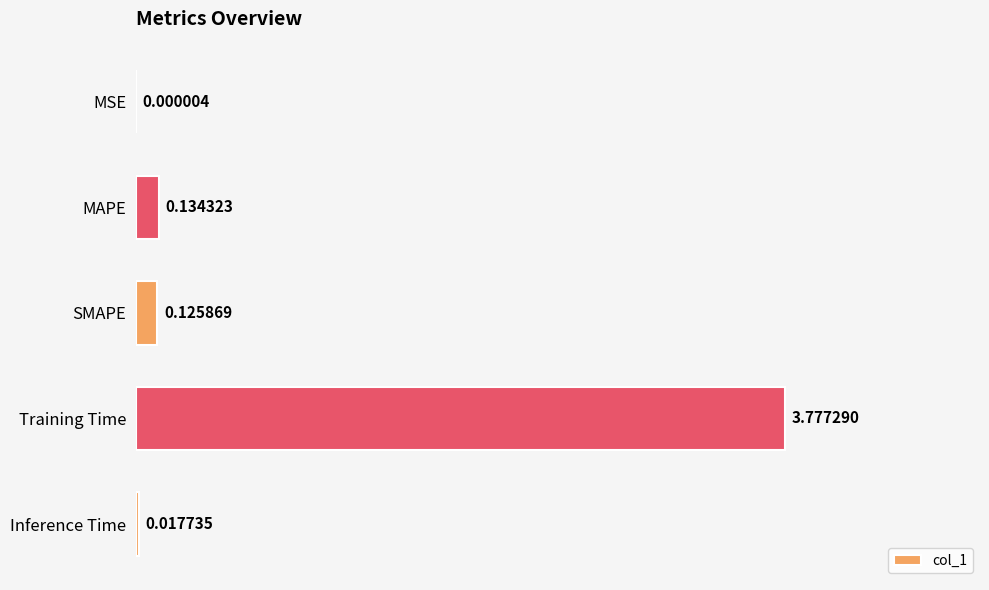

At which category does the chart reach its peak across all series?

Training Time